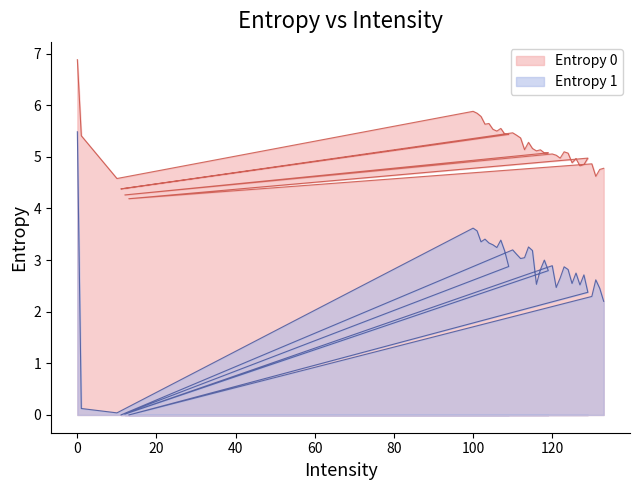

Where is the first local maximum for Entropy 1?

100